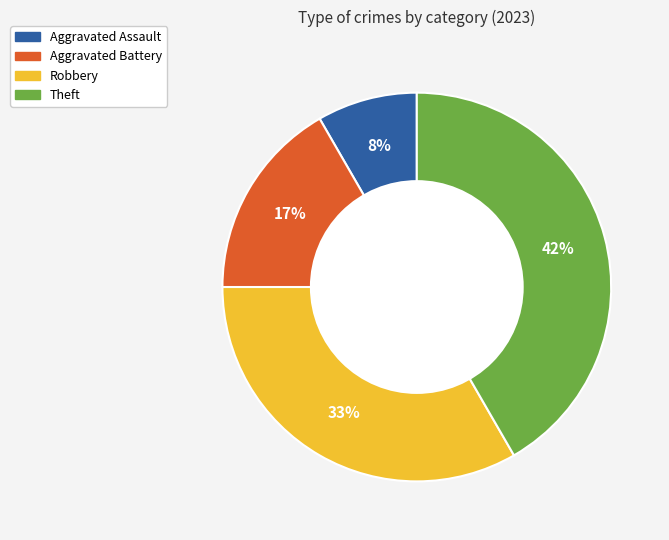

Which category has the smallest portion of the pie?

Aggravated Assault